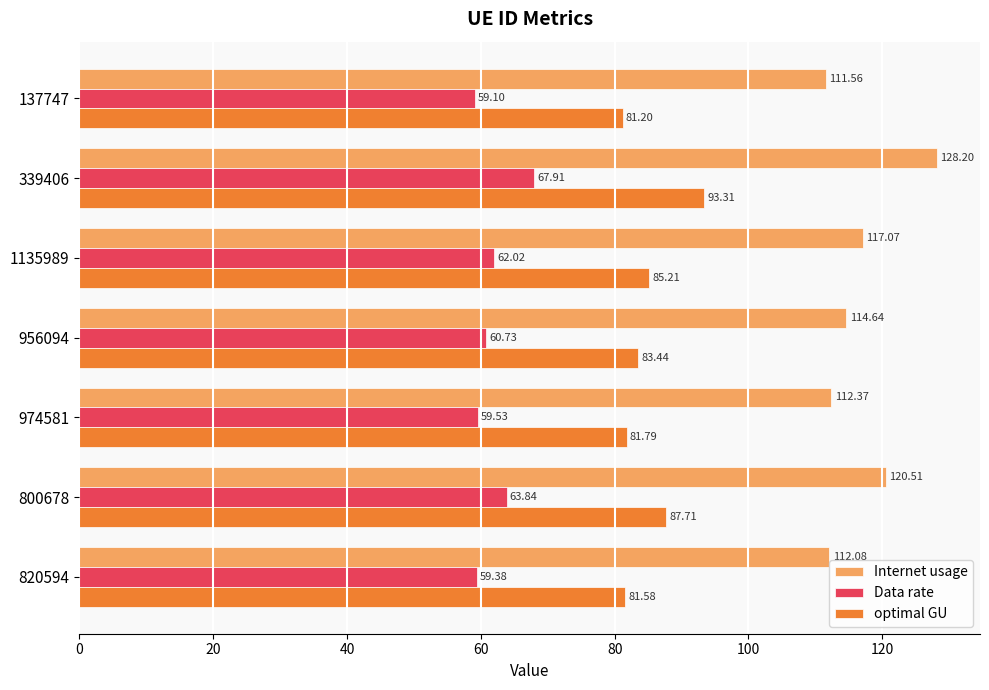

How many data points in optimal GU are above 83?

4